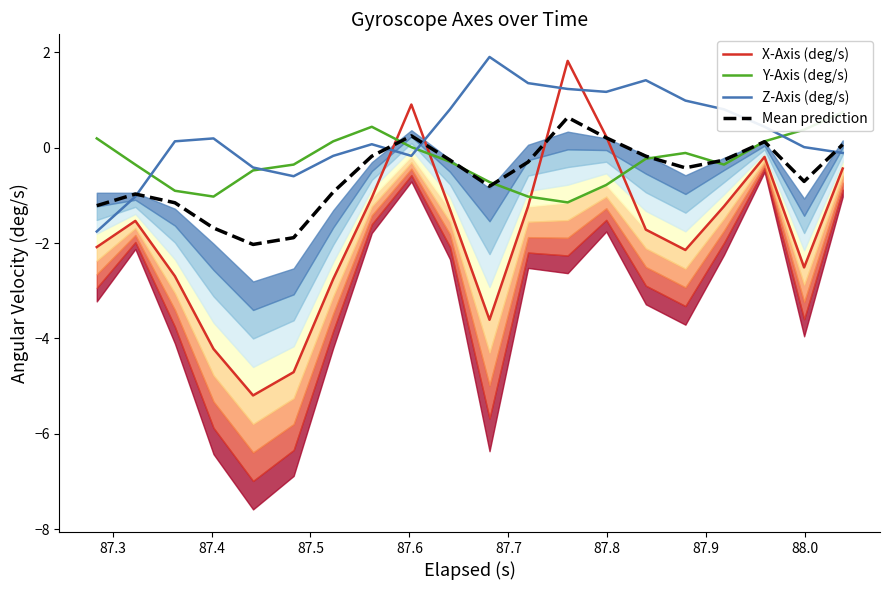

How many times do X-Axis (deg/s) and Z-Axis (deg/s) cross each other?

4